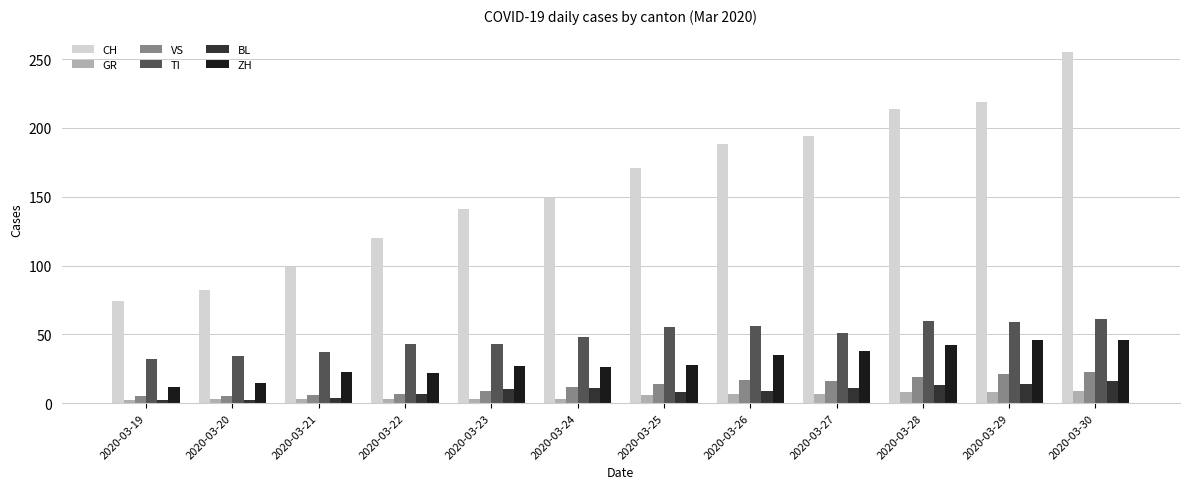

List the series in order of their peak value, lowest first.

GR, BL, VS, ZH, TI, CH